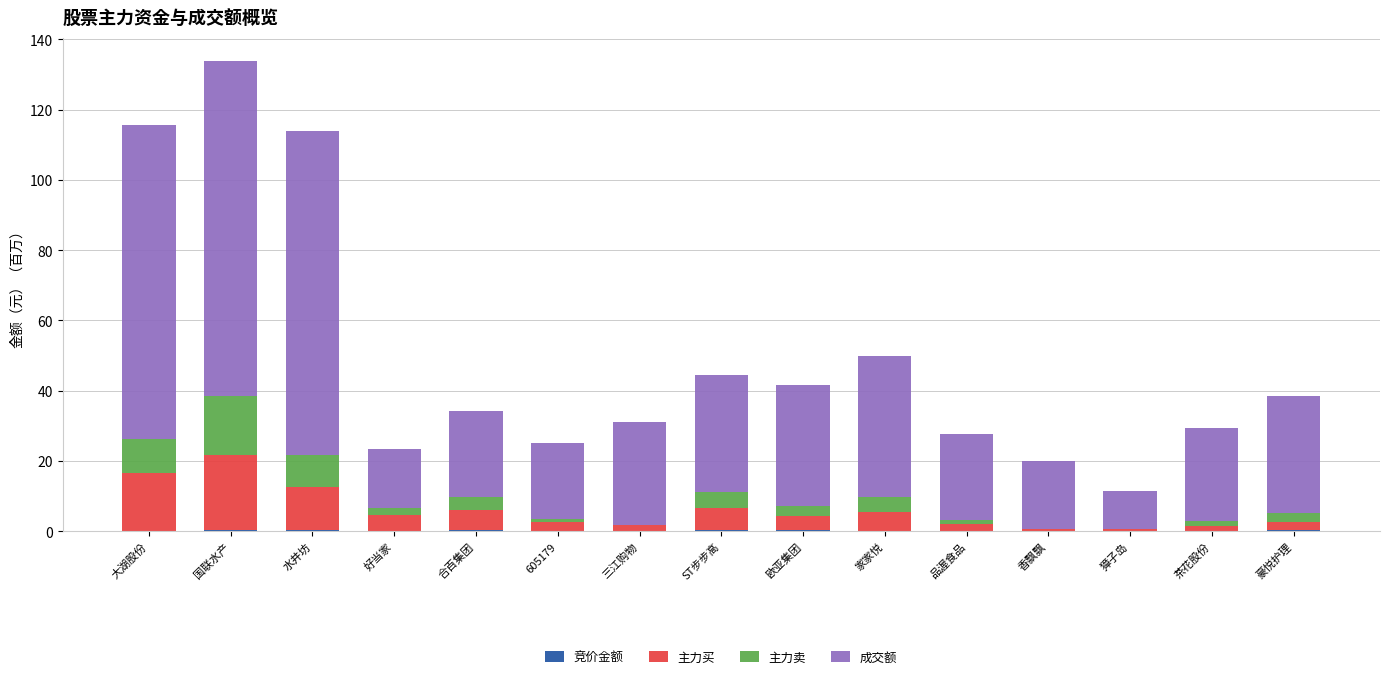

Are the bars grouped side by side (vs. stacked)?

No